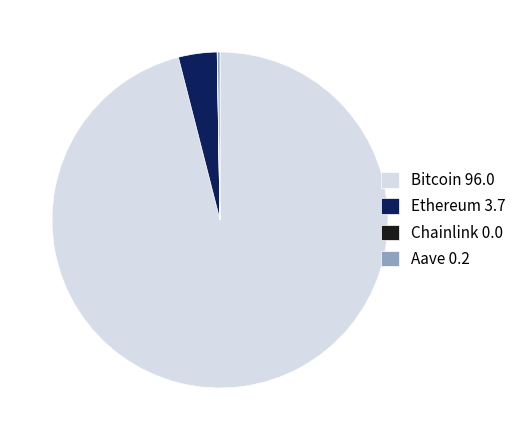

Is there any slice that represents more than half of the pie?

Yes